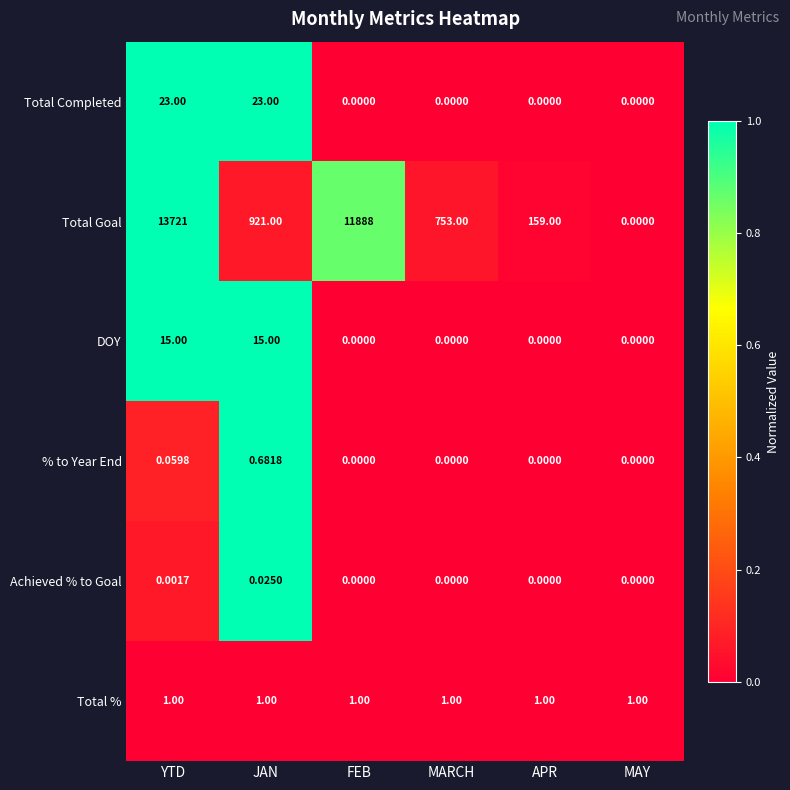

At which category is the sum across all series the highest?

YTD